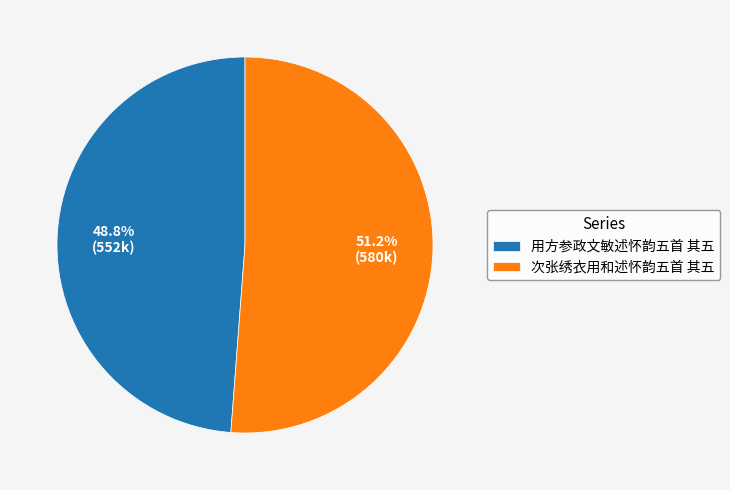

What is the ratio of the value at 次张绣衣用和述怀韵五首 其五 to the value at 用方参政文敏述怀韵五首 其五?

1.0